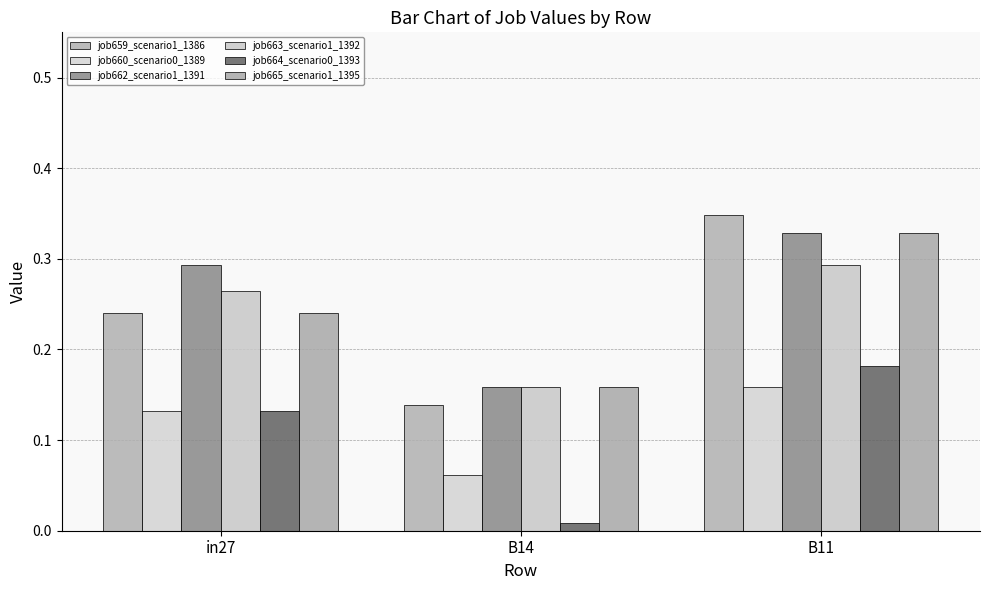

How many bars are there in total?

18